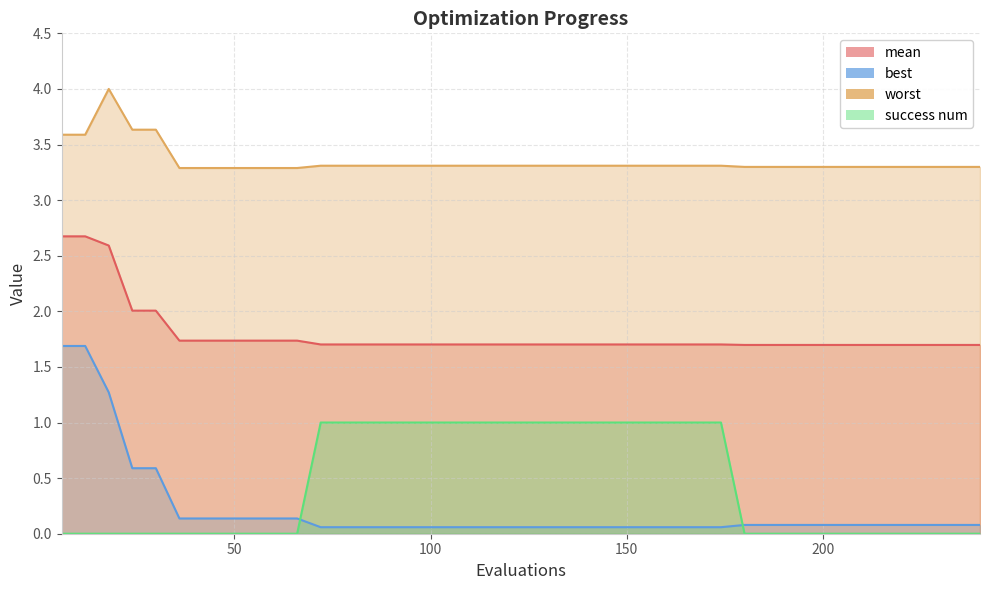

What is the spread (max minus min) of values at 102?

3.3